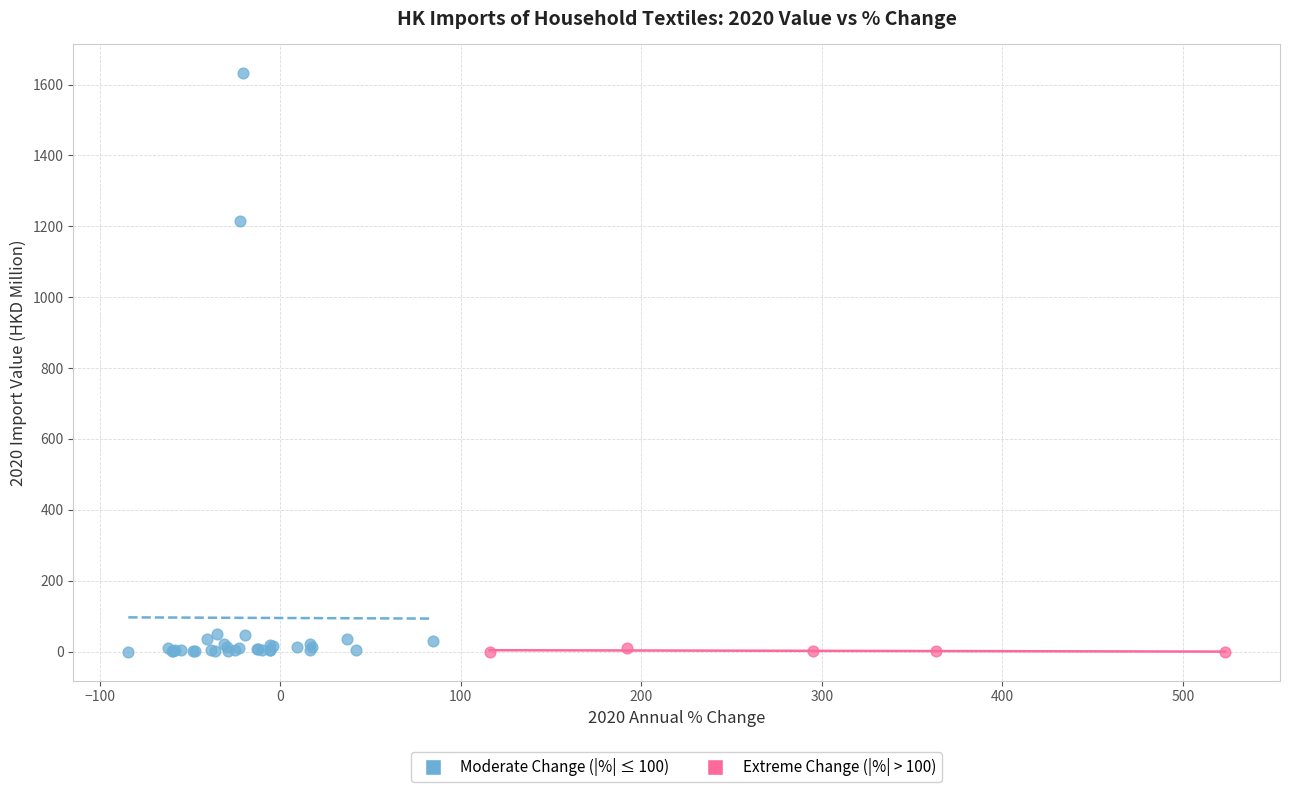

Which series has the widest spread of Y values?

Moderate Change (|%| ≤ 100)